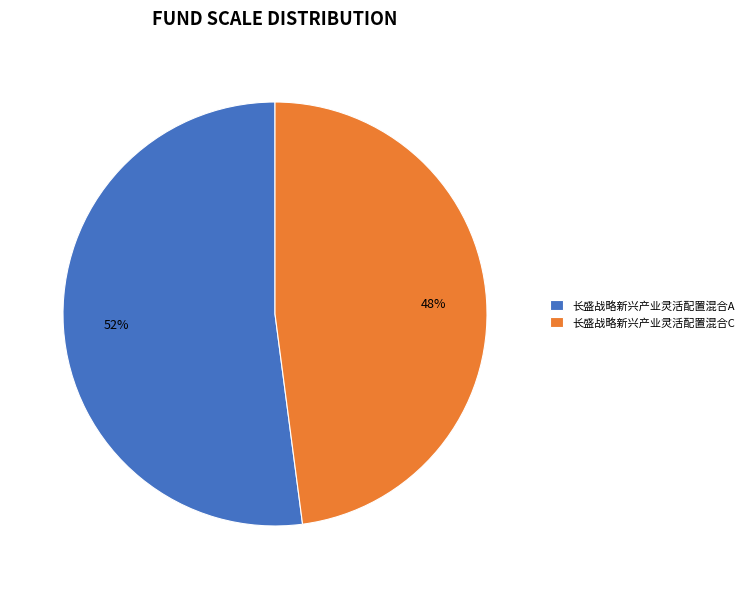

What is the smallest slice in the pie chart?

长盛战略新兴产业灵活配置混合C